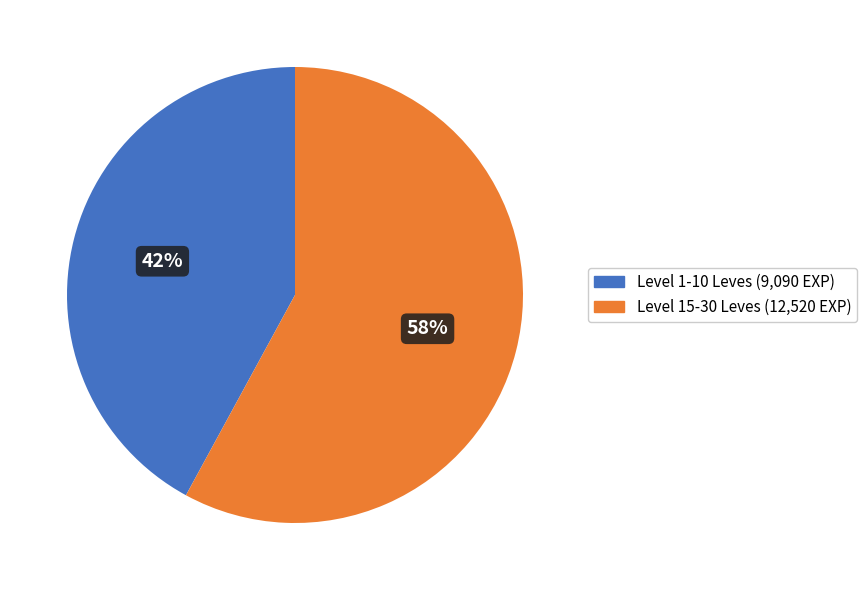

To the nearest percent, what is the difference between the largest and smallest slice percentages?

16%